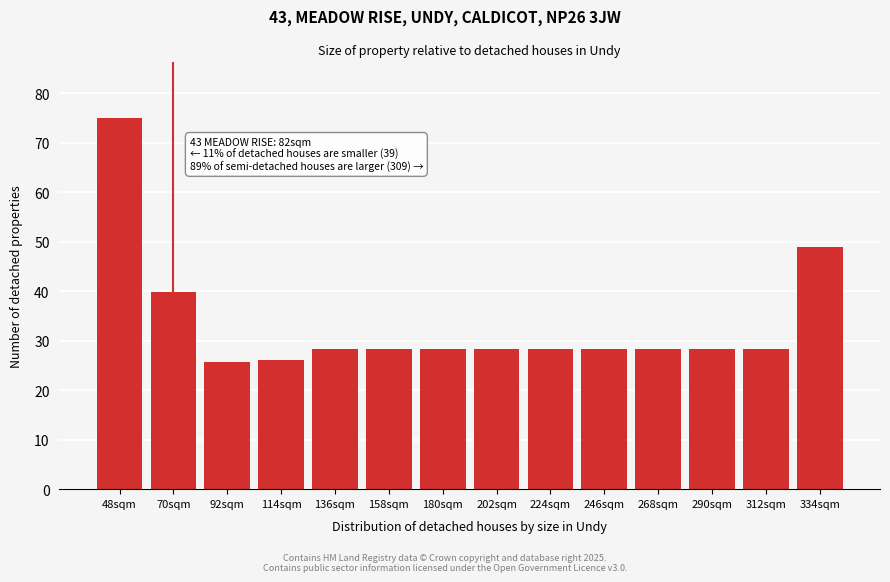

What value does the data have at 180sqm?

28.3